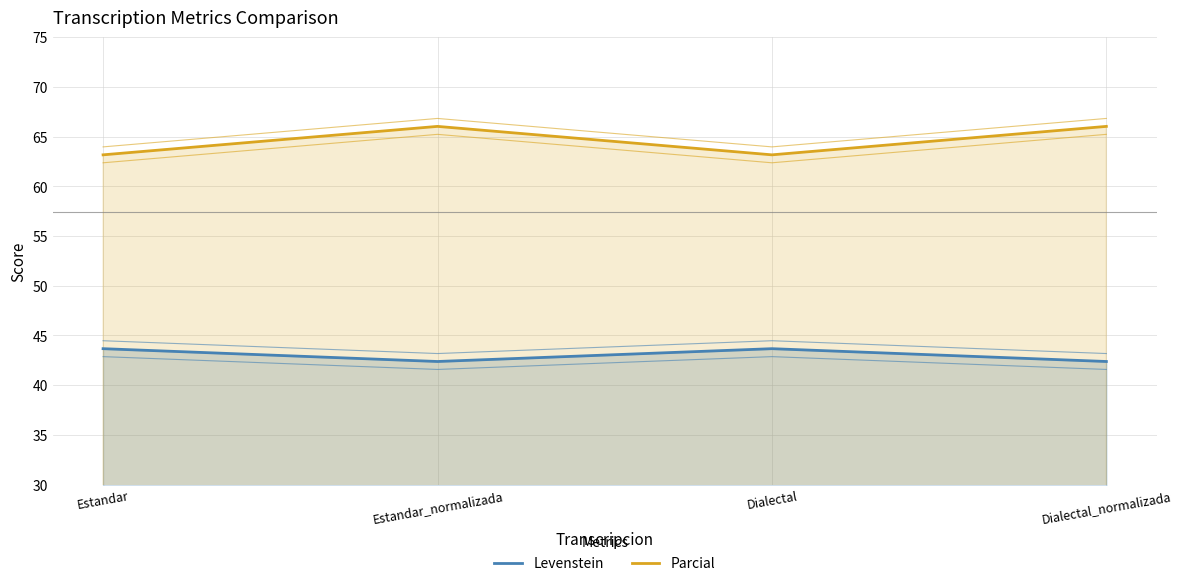

How many data points in Levenstein are above 43?

2